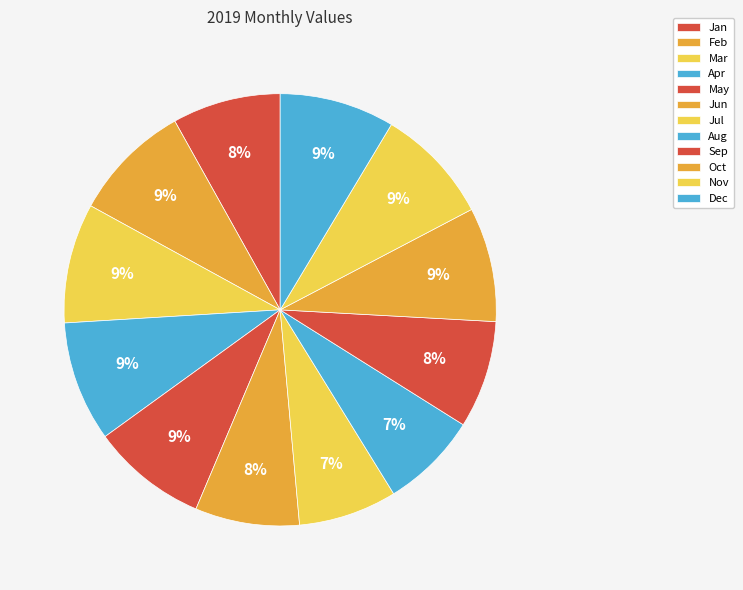

What percentage is the Oct slice, to the nearest percent?

9%